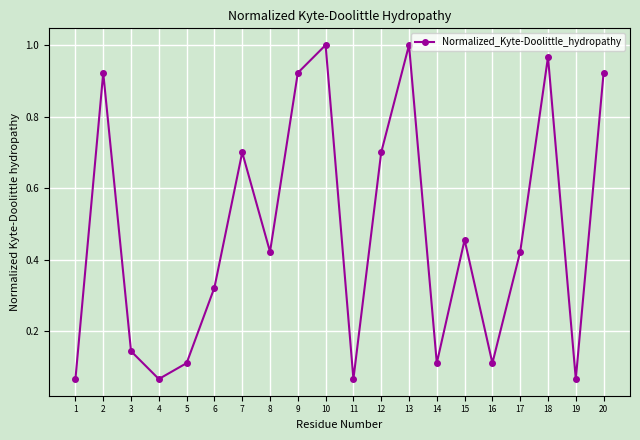

Where is the first local maximum?

2